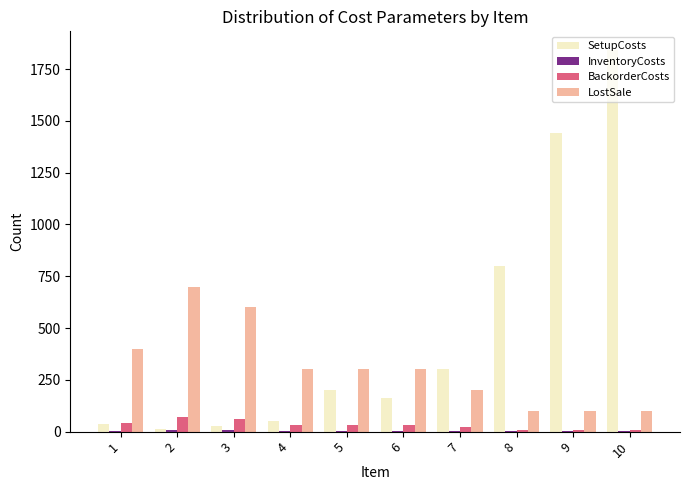

The value of BackorderCosts at 1 is 40. True or false?

True